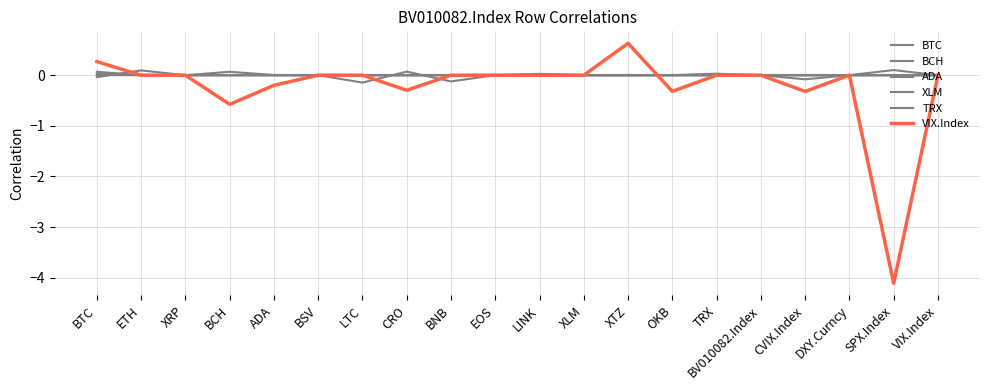

What position from the right is ADA?

16